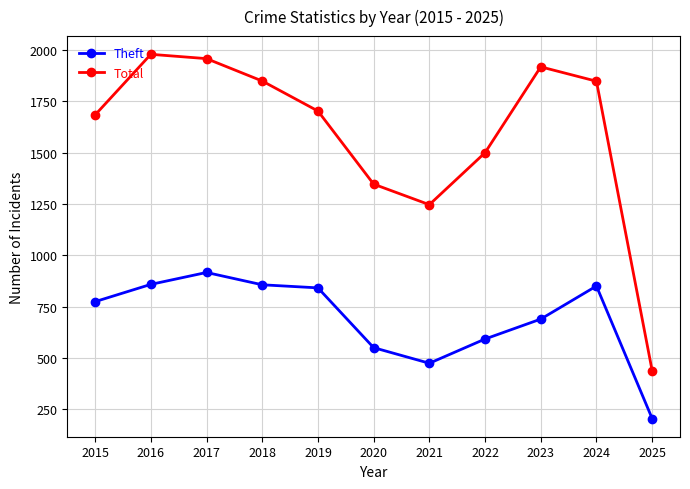

Which category has the highest value across all series?

2016